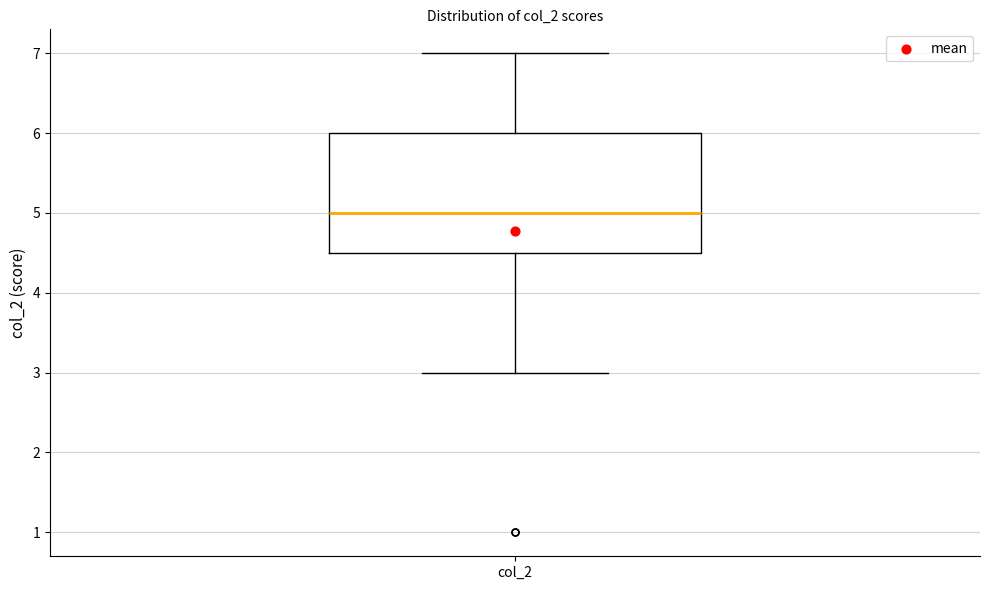

Read this box plot against the y-axis: the position of the median line, the range covered by the box, and the ends of both whiskers. The values are not printed on the chart, so give them approximately, as read against the axis.

median 5.0, box 4.5 to 6.0, whiskers 3.0 to 7.0